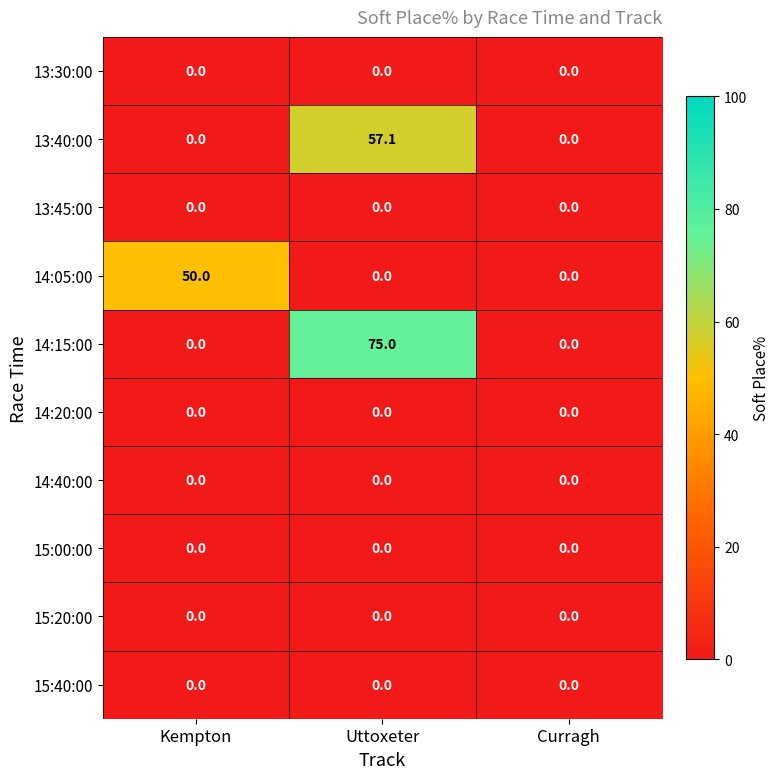

Which series has the widest spread of values?

14:15:00